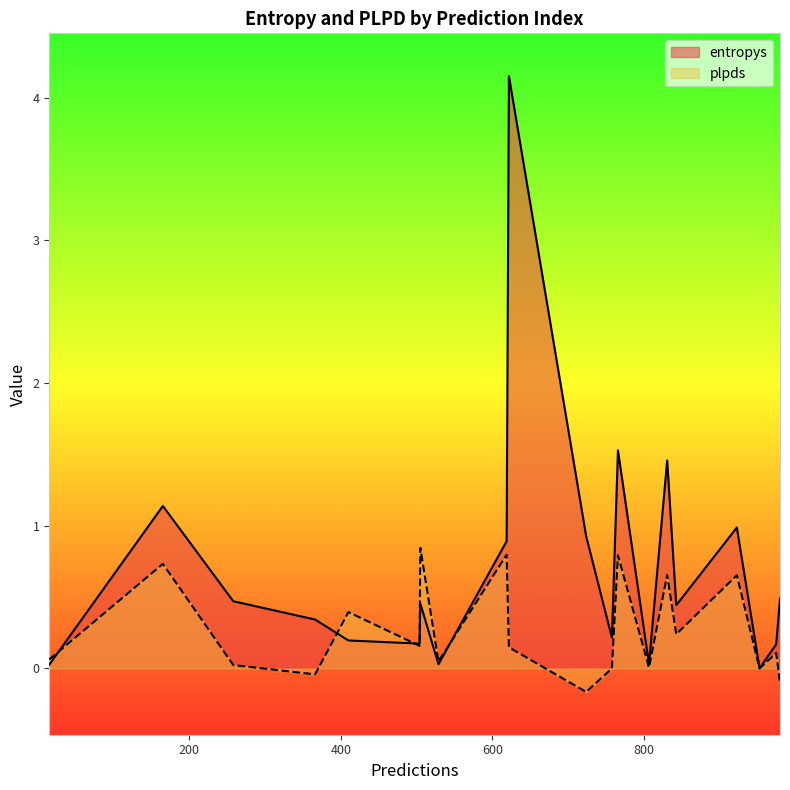

True or false: entropys has a value of 1.5 at 766.

True